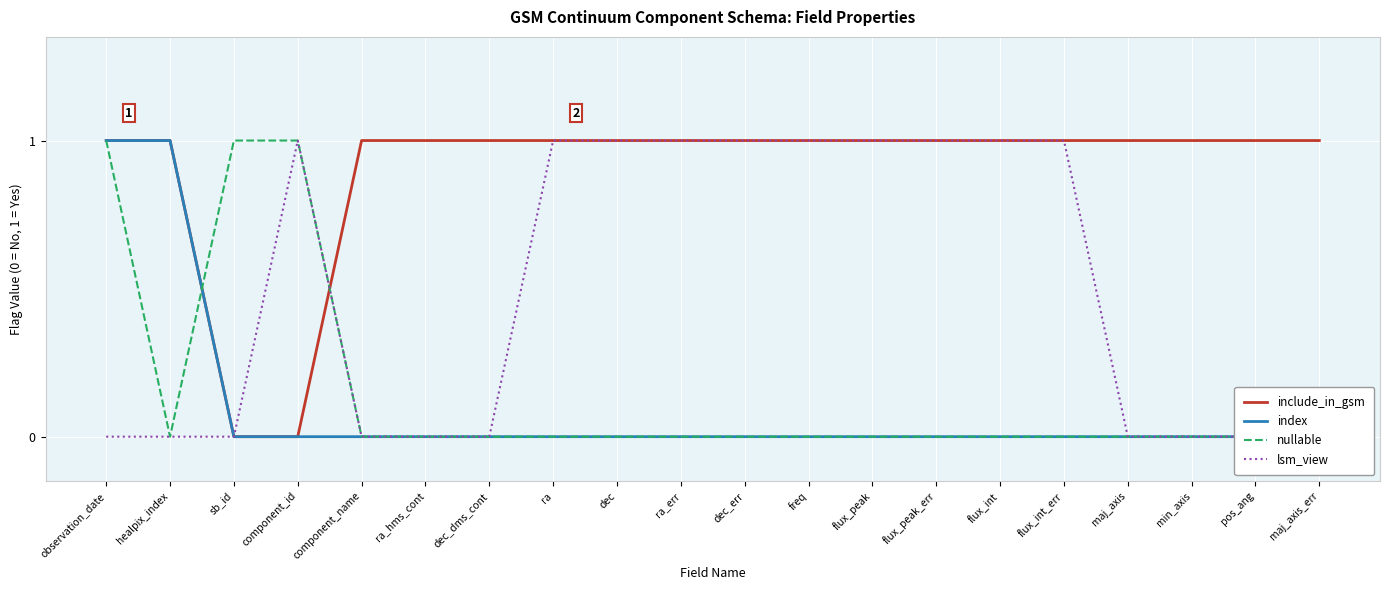

Count the number of categories in the chart.

20